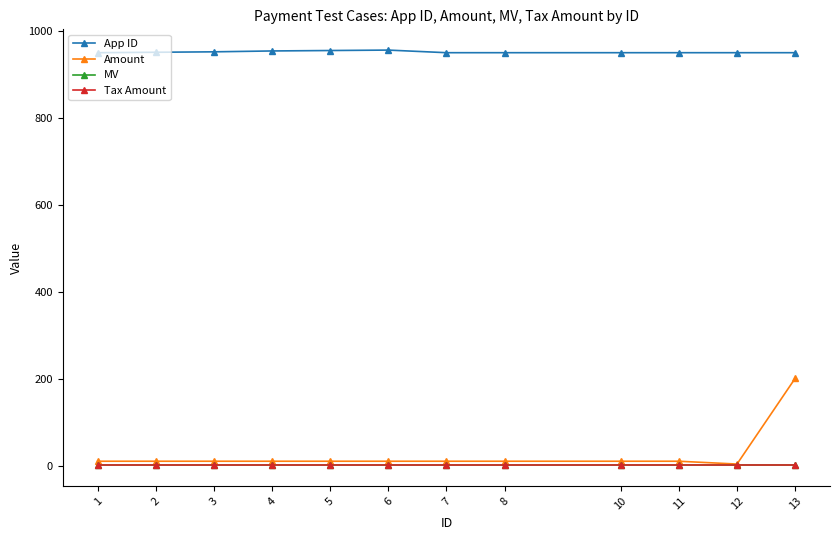

The value of App ID at 1 is 950.0. True or false?

True